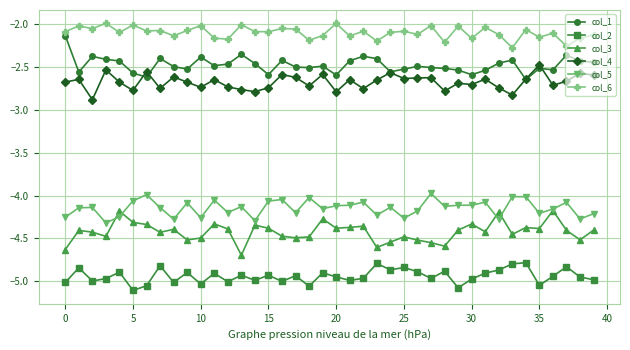

True or false: col_4 and col_3 intersect in this chart.

False